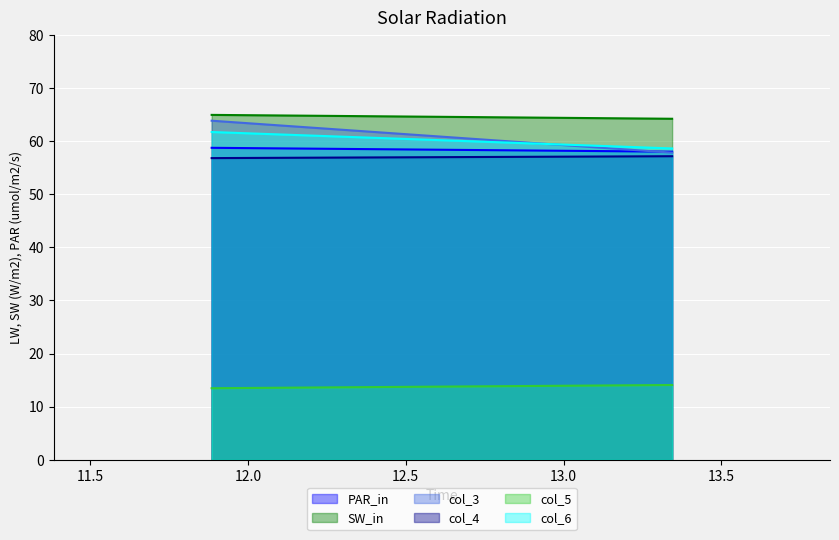

Which series changed the most between 1 and 13.34375?

col_3